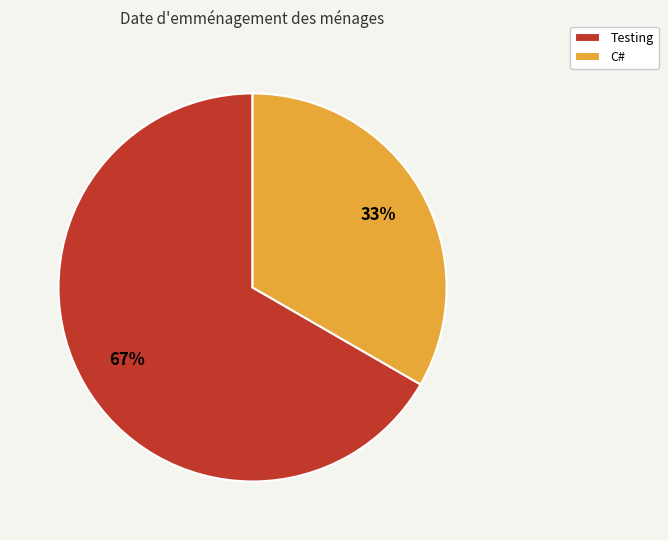

How many slices are in this pie chart?

2